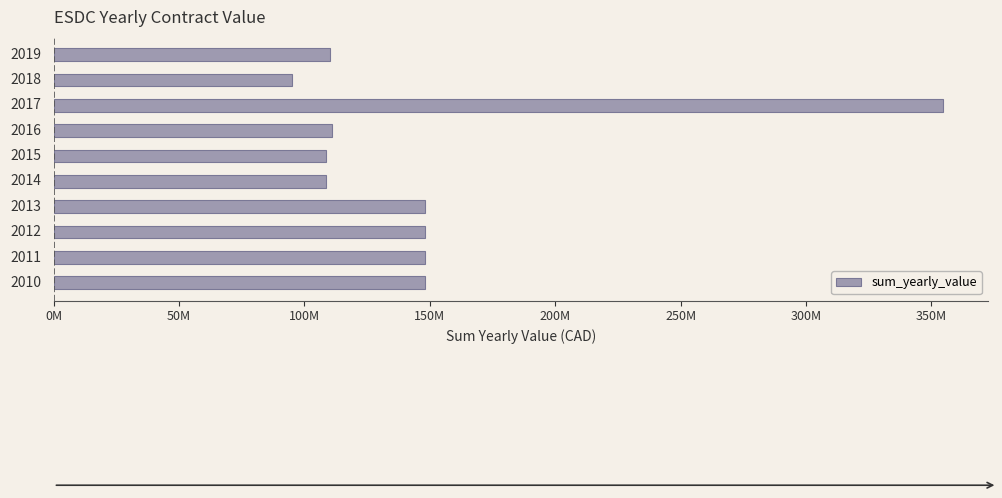

Does the chart contain any negative values?

No